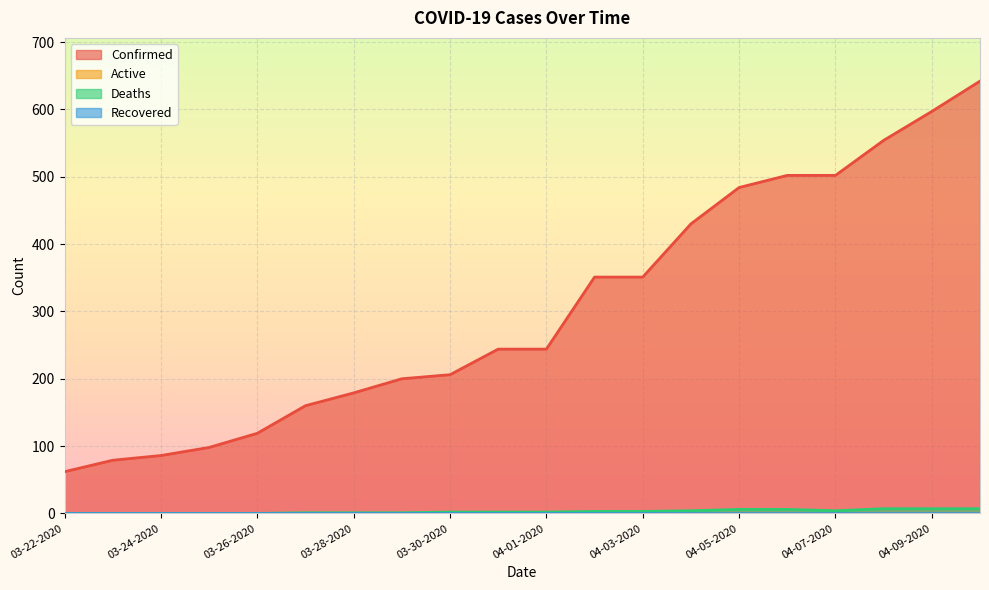

True or false: Confirmed has more than 2 interior local peaks.

False